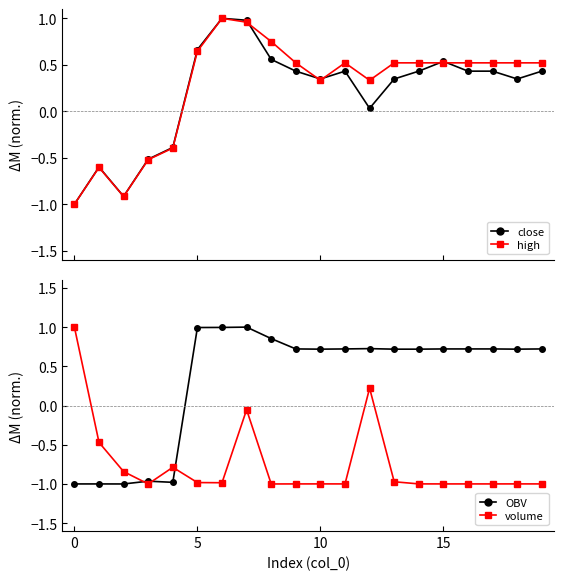

What is the minimum value shown in the chart?

-1.0